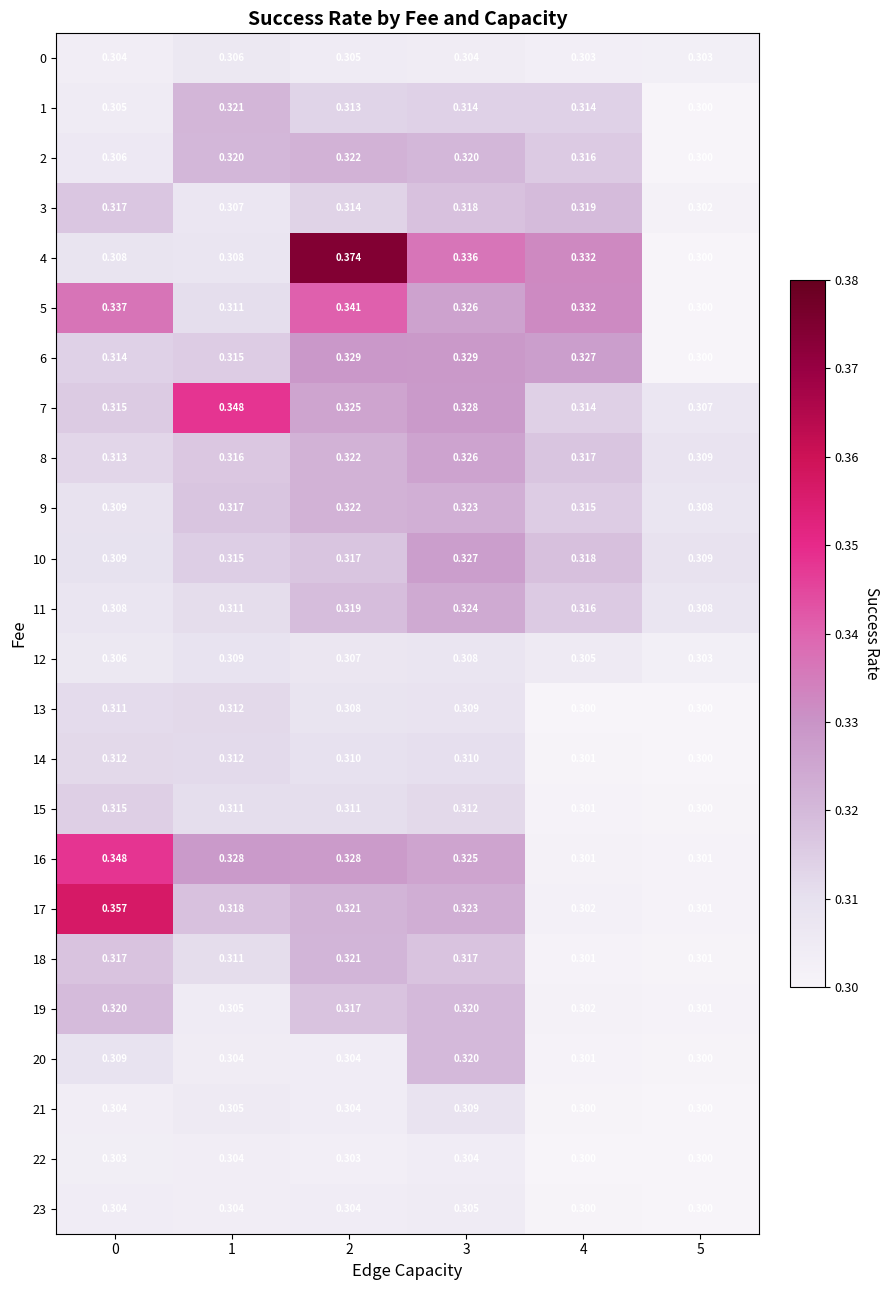

Is the value of 12 at 3 greater than the value of 13 at 0?

No